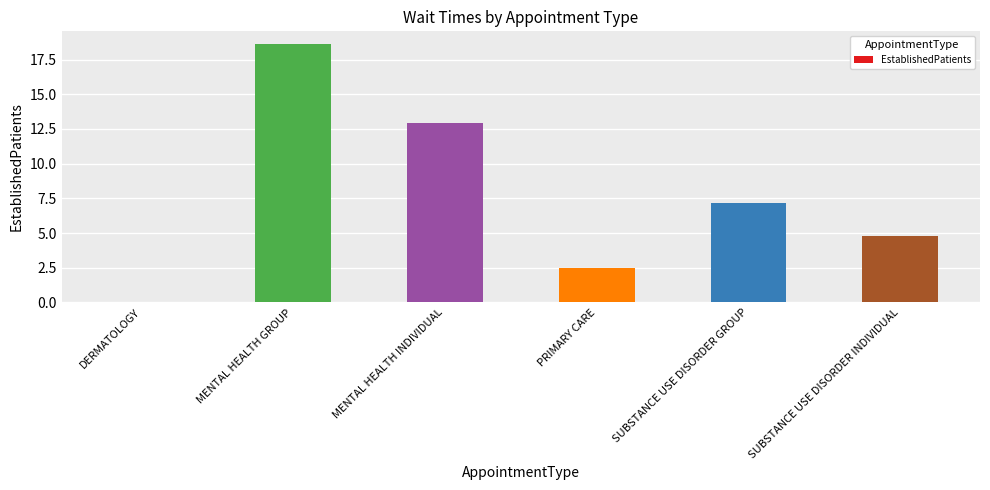

At which label does the data first exceed 7?

MENTAL HEALTH GROUP